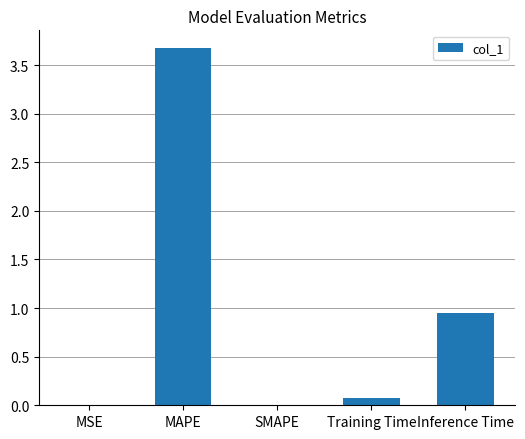

What is the sum of all values?

4.7